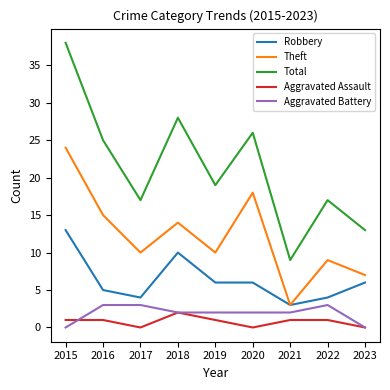

Count the number of data series in this chart.

5